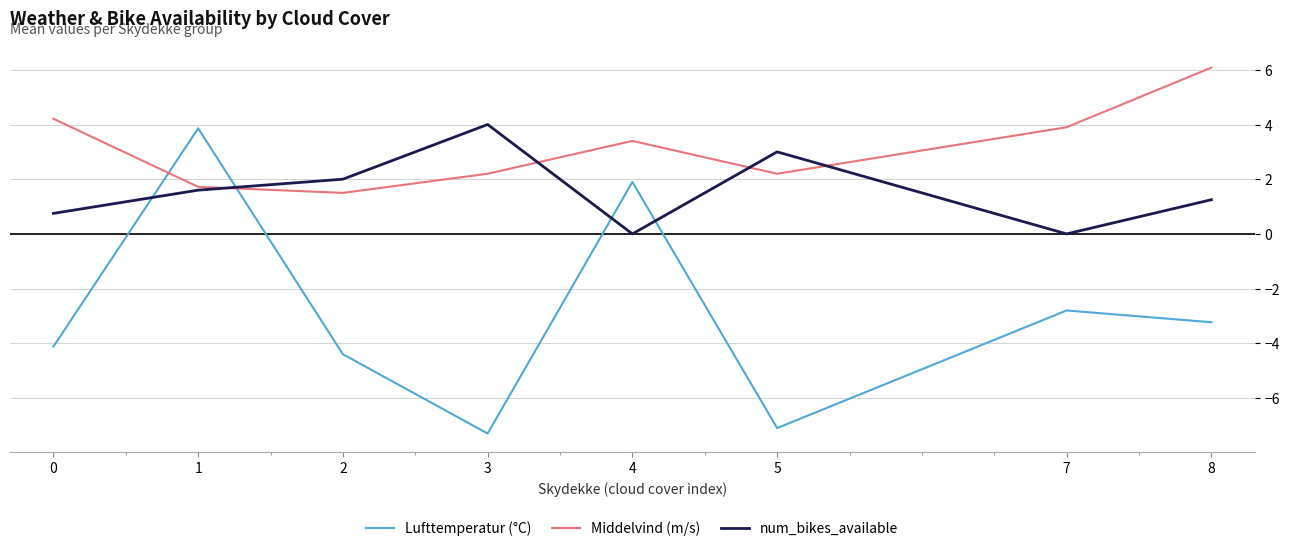

How many interior local peaks does the Lufttemperatur (°C) series have?

3